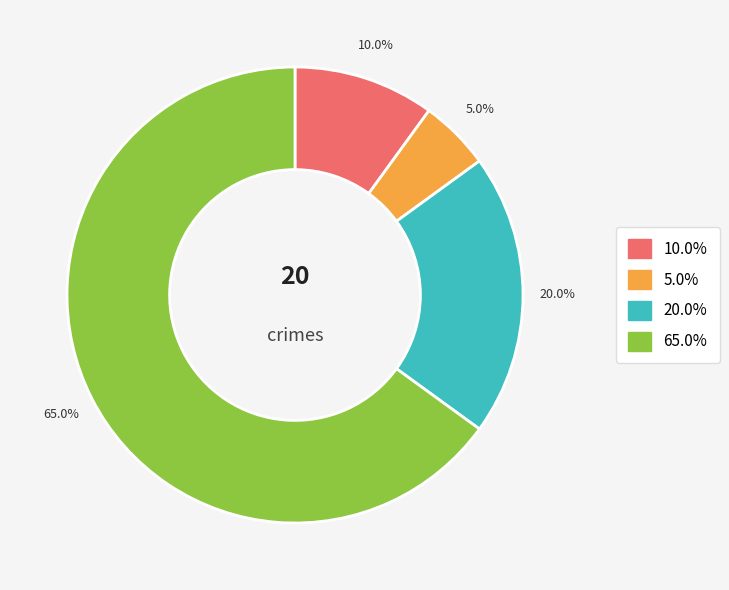

How many slices are in this pie chart?

4